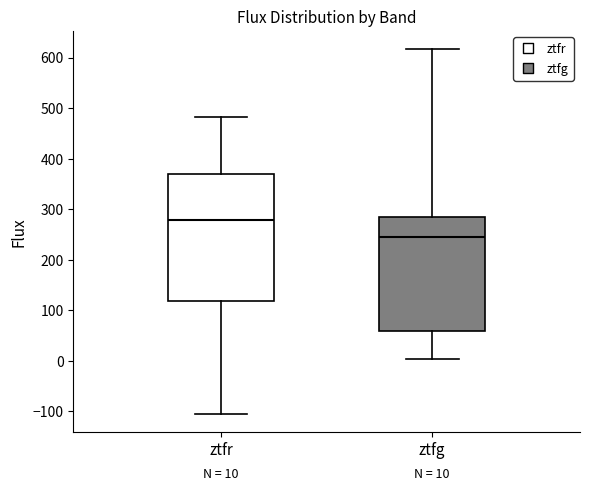

Which box's median line is the highest?

ztfr